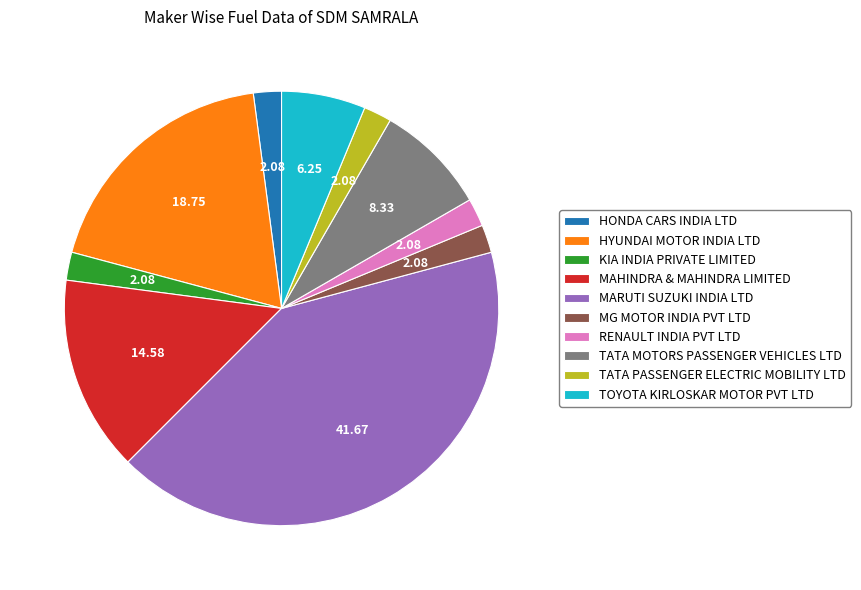

Is the sum of MG MOTOR INDIA PVT LTD and TATA PASSENGER ELECTRIC MOBILITY LTD greater than half?

No